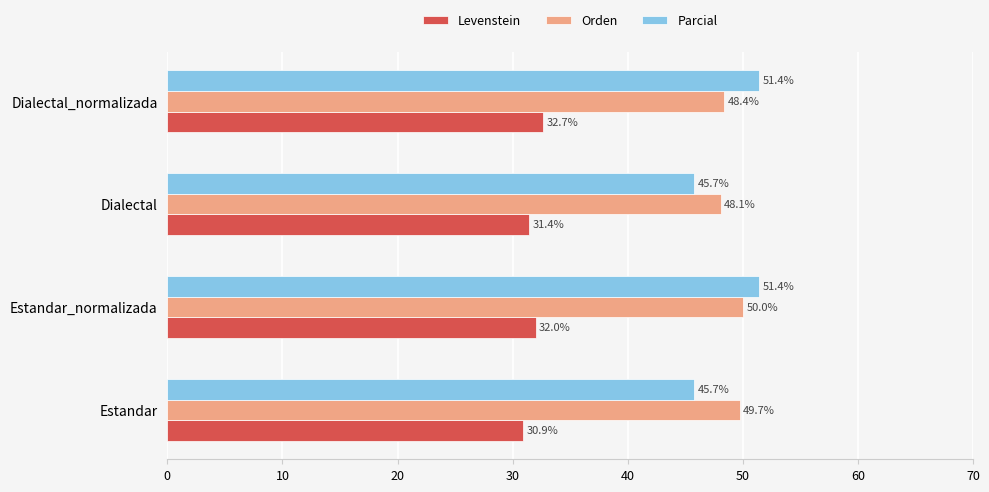

Is the value of Orden at Dialectal_normalizada greater than the value of Levenstein at Estandar?

Yes